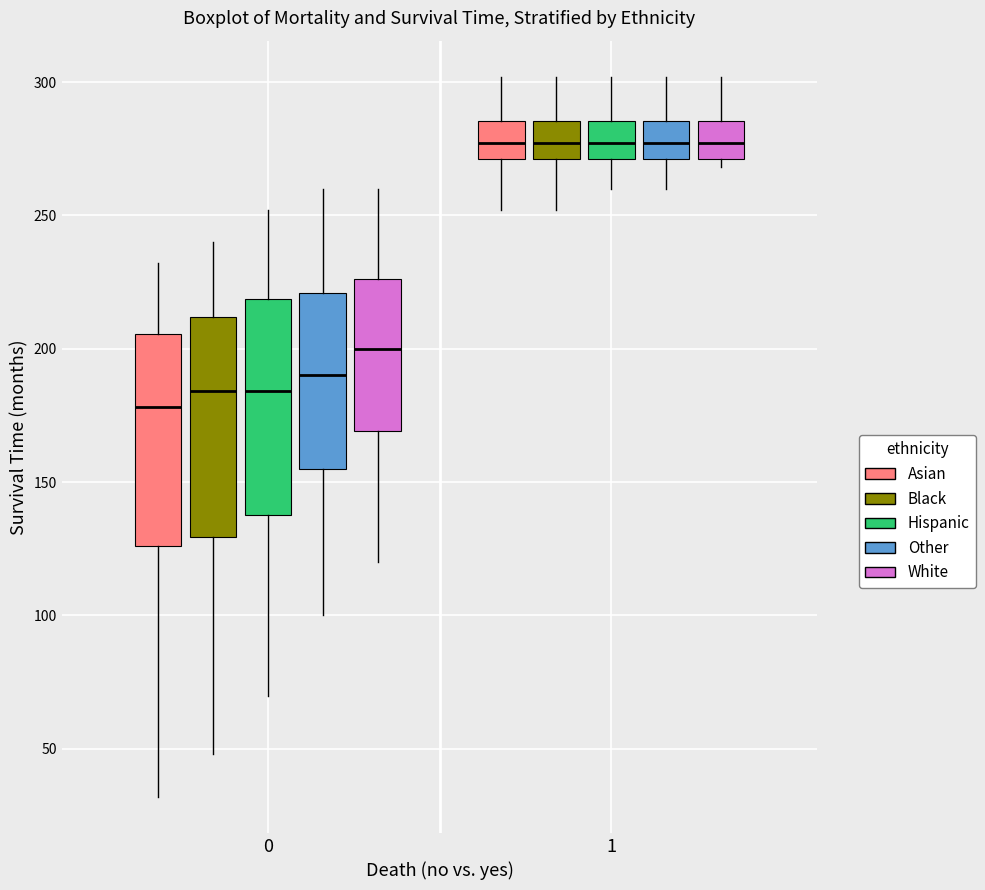

Where does the lower whisker of the box for 1 (Other) end on the y-axis? The values are not printed on the chart, so give them approximately, as read against the axis.

260